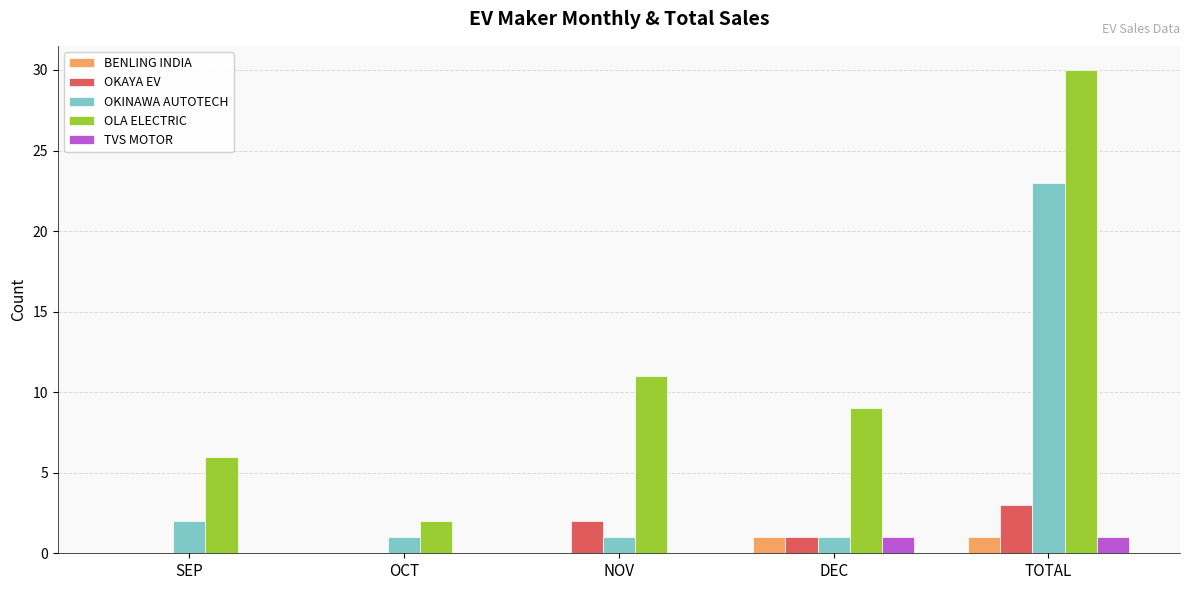

At which category does the chart reach its peak across all series?

TOTAL